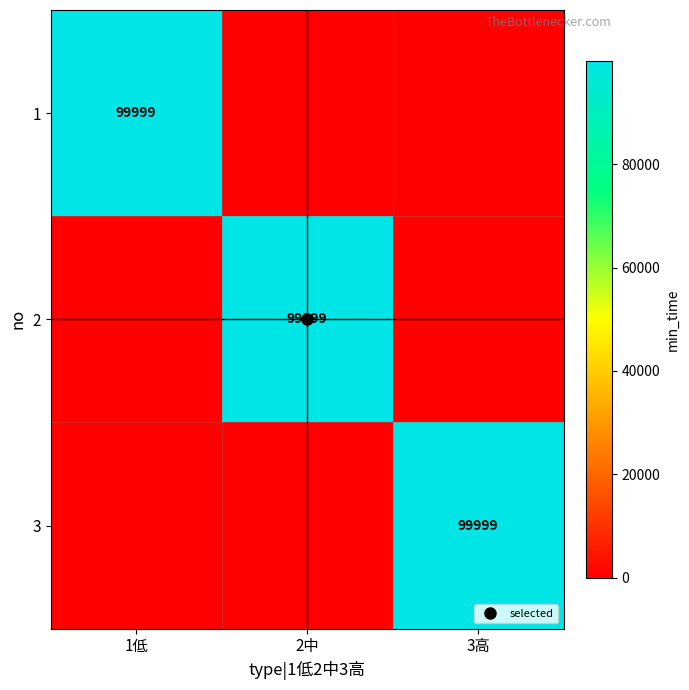

How many values in the 3 series exceed 0?

1